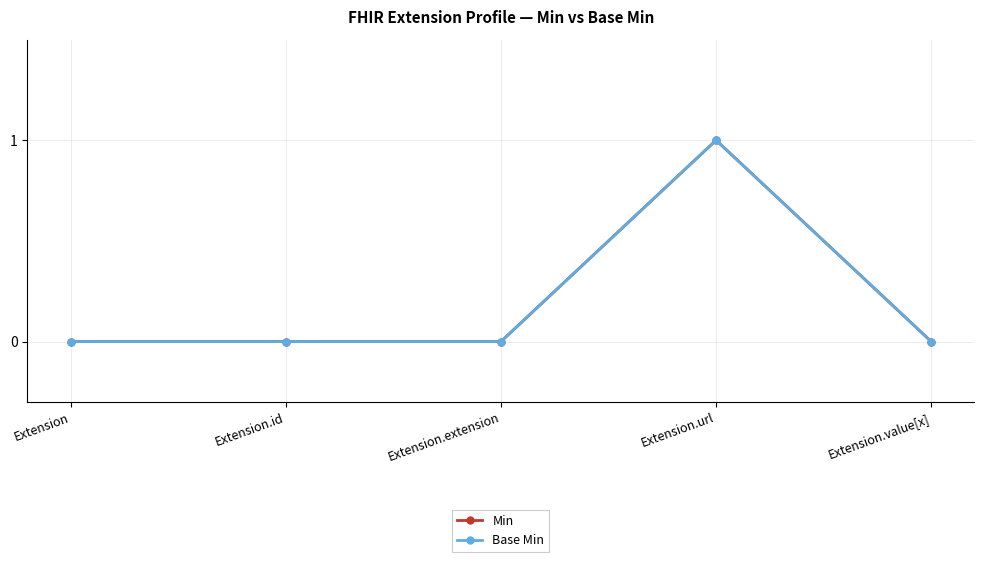

Does the chart have visible grid lines?

Yes